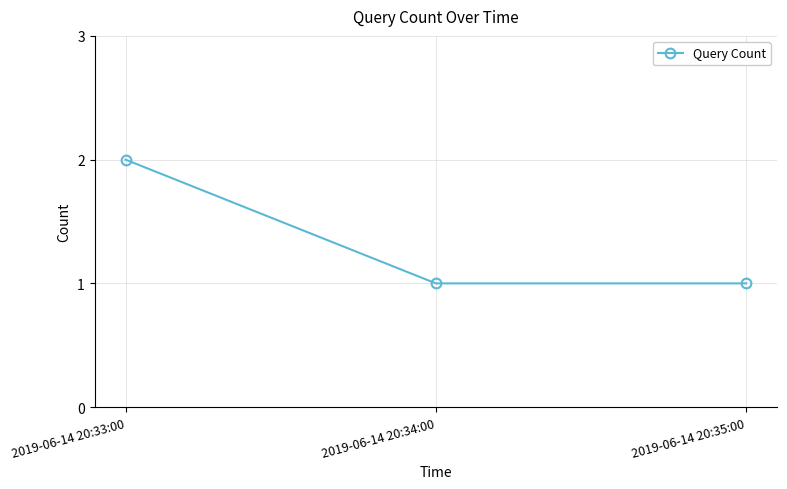

What is the sum of all values?

4